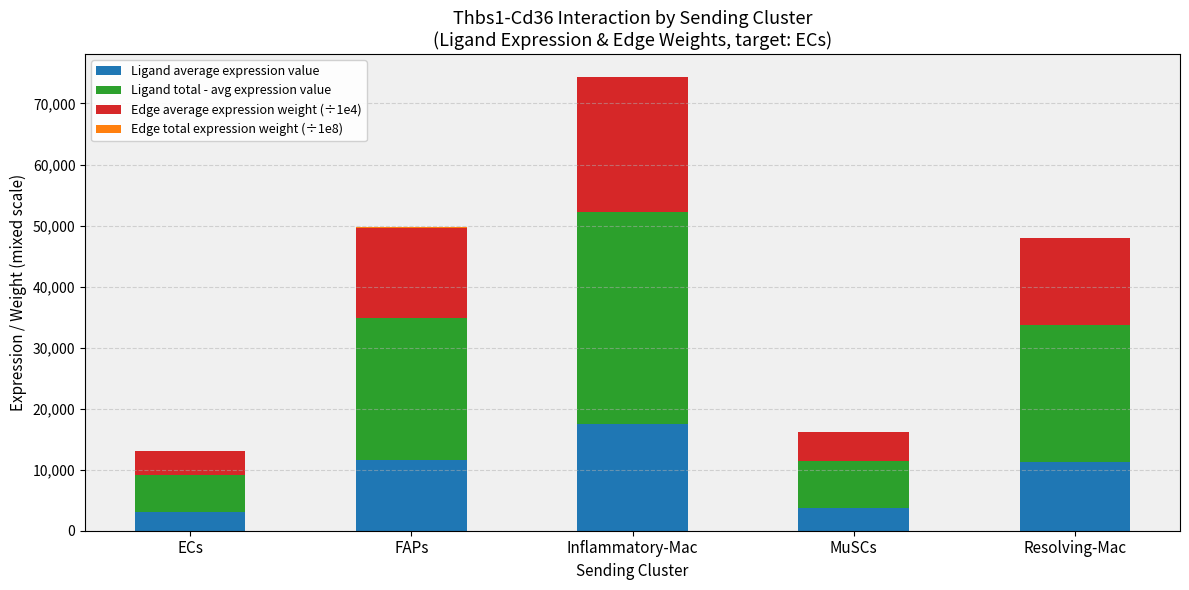

At which category is the sum across all series the highest?

Inflammatory-Mac